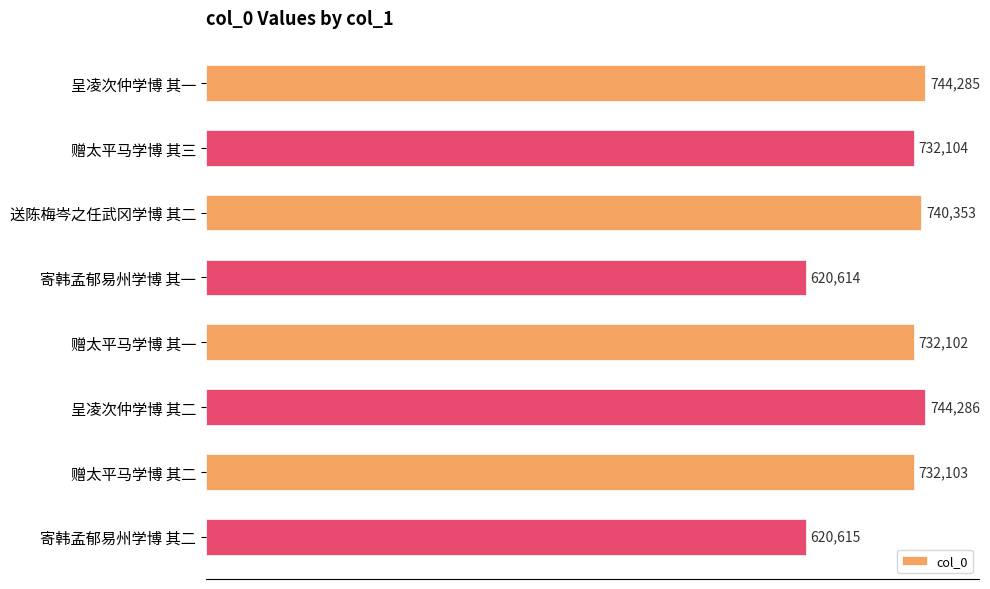

Reading bottom to top, transcribe all the data shown in this chart.

寄韩孟郁易州学博 其二=620615	赠太平马学博 其二=732103	呈凌次仲学博 其二=744286	赠太平马学博 其一=732102	寄韩孟郁易州学博 其一=620614	送陈梅岑之任武冈学博 其二=740353	赠太平马学博 其三=732104	呈凌次仲学博 其一=744285